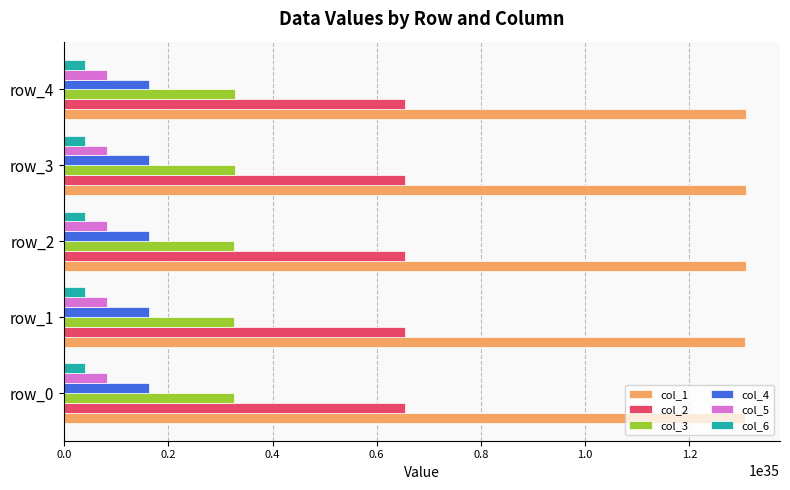

Which series has the largest total across all categories?

col_1